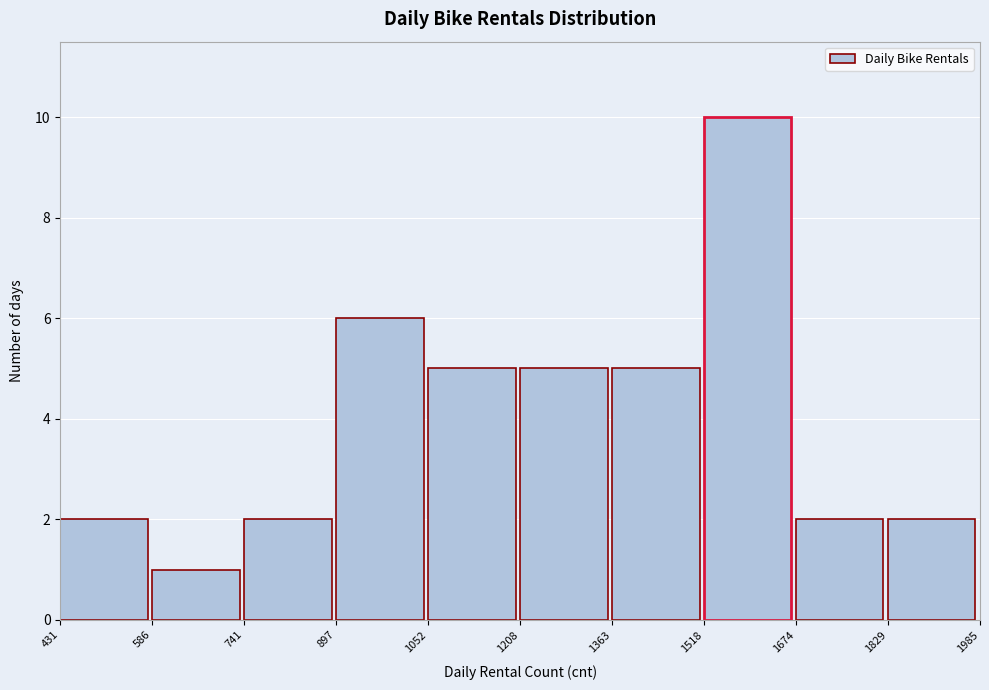

What is the height of the bar covering 897 to 1052 on the x-axis? The values are not printed on the chart, so give them approximately, as read against the axis.

6